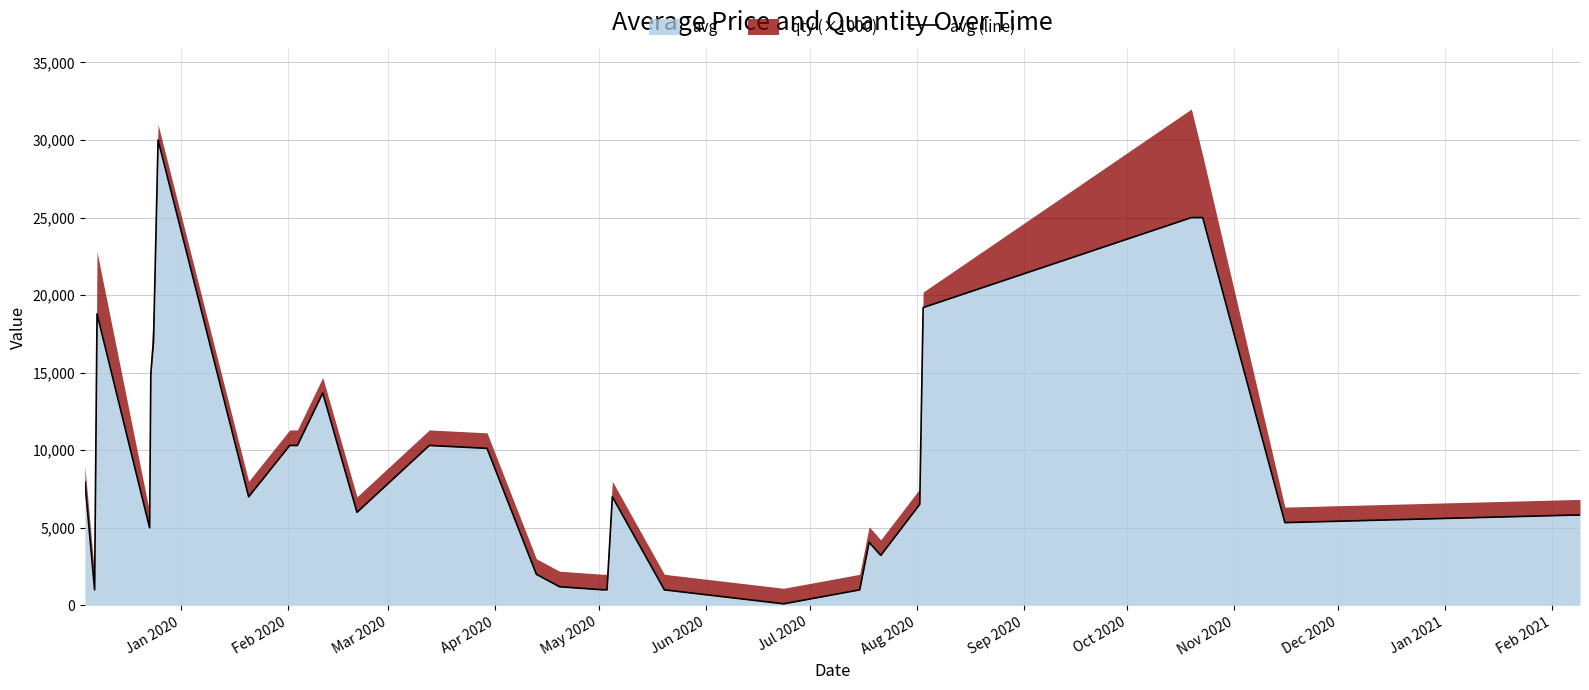

What is the minimum value shown in the chart?

100